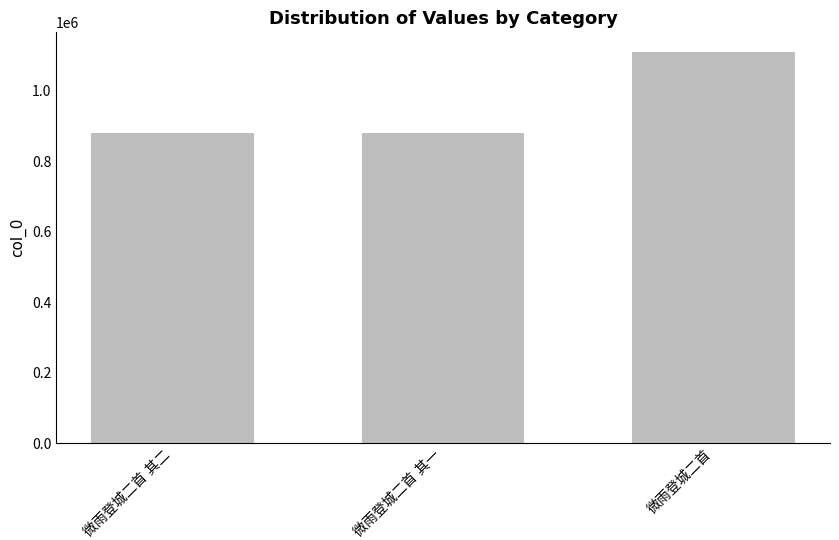

What is the average value?

956823